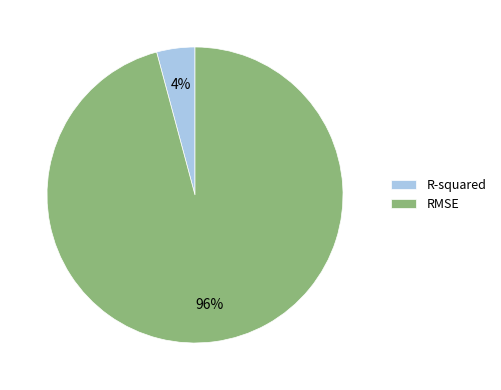

To the nearest percent, what is the difference between the R-squared and RMSE slice percentages?

92%